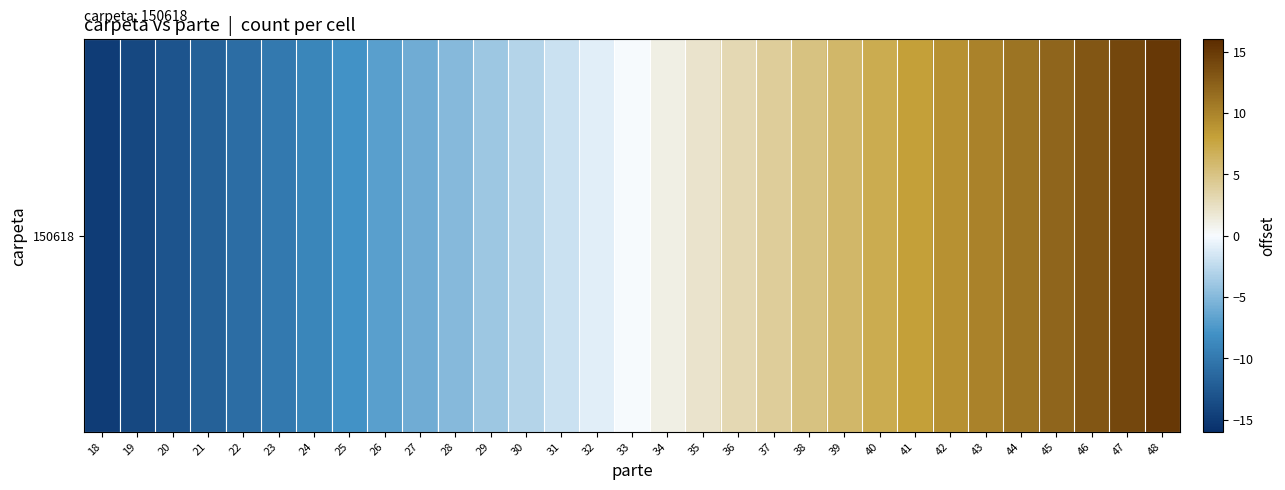

Reading left to right, transcribe all the data shown in this chart.

-15	-14	-13	-12	-11	-10	-9	-8	-7	-6	-5	-4	-3	-2	-1	0	1	2	3	4	5	6	7	8	9	10	11	12	13	14	15